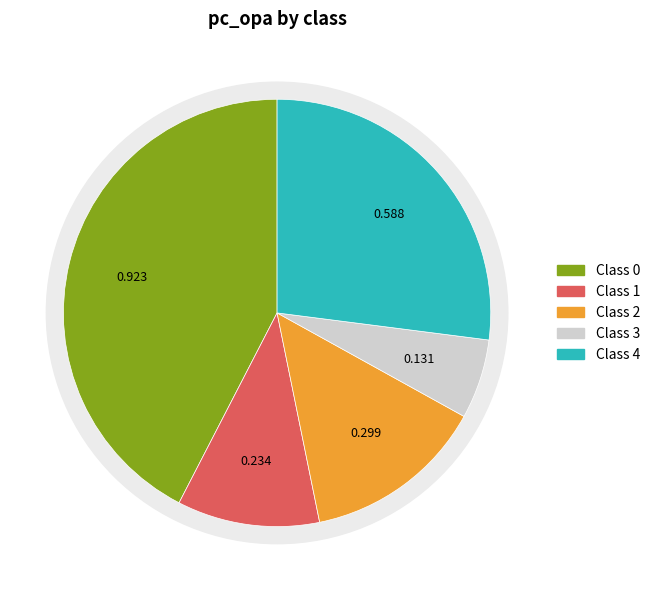

Does 1 represent more than half of the total?

No